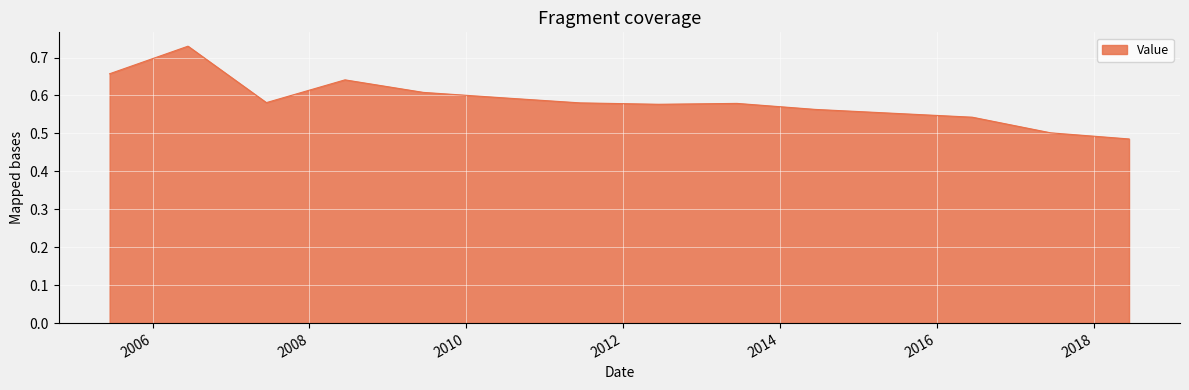

How many lines are shown in the chart?

1